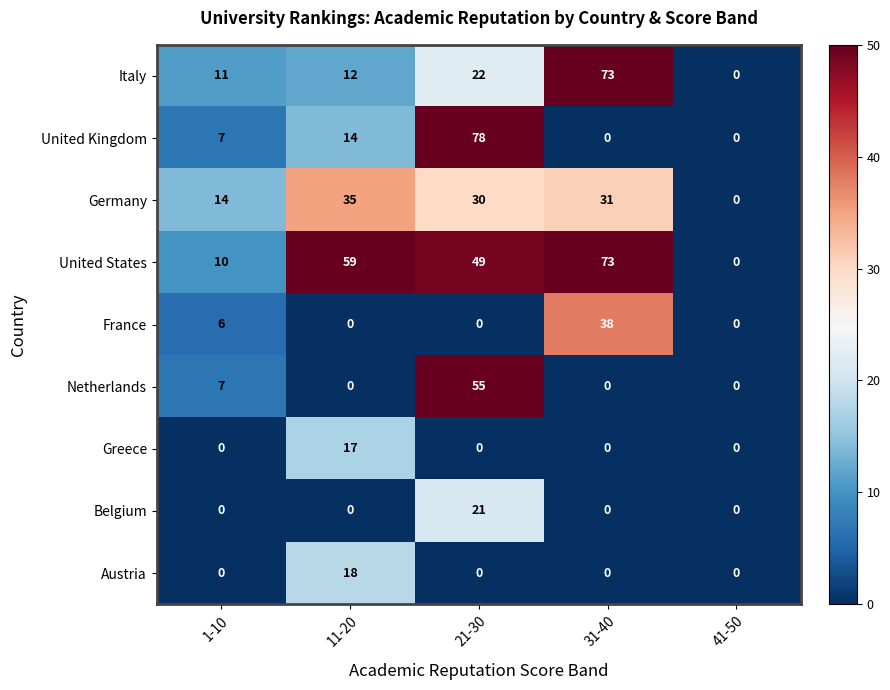

How many categories are shown in the chart?

5